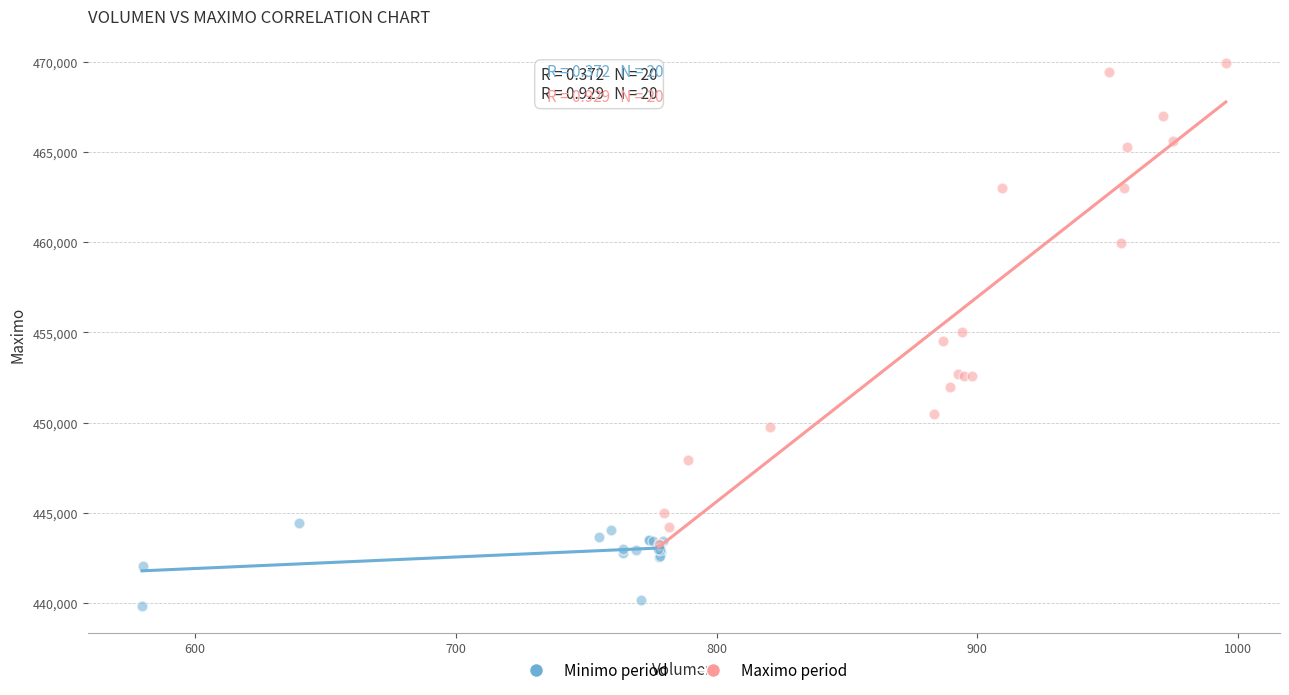

Which series has the largest Y range (max minus min)?

Maximo period